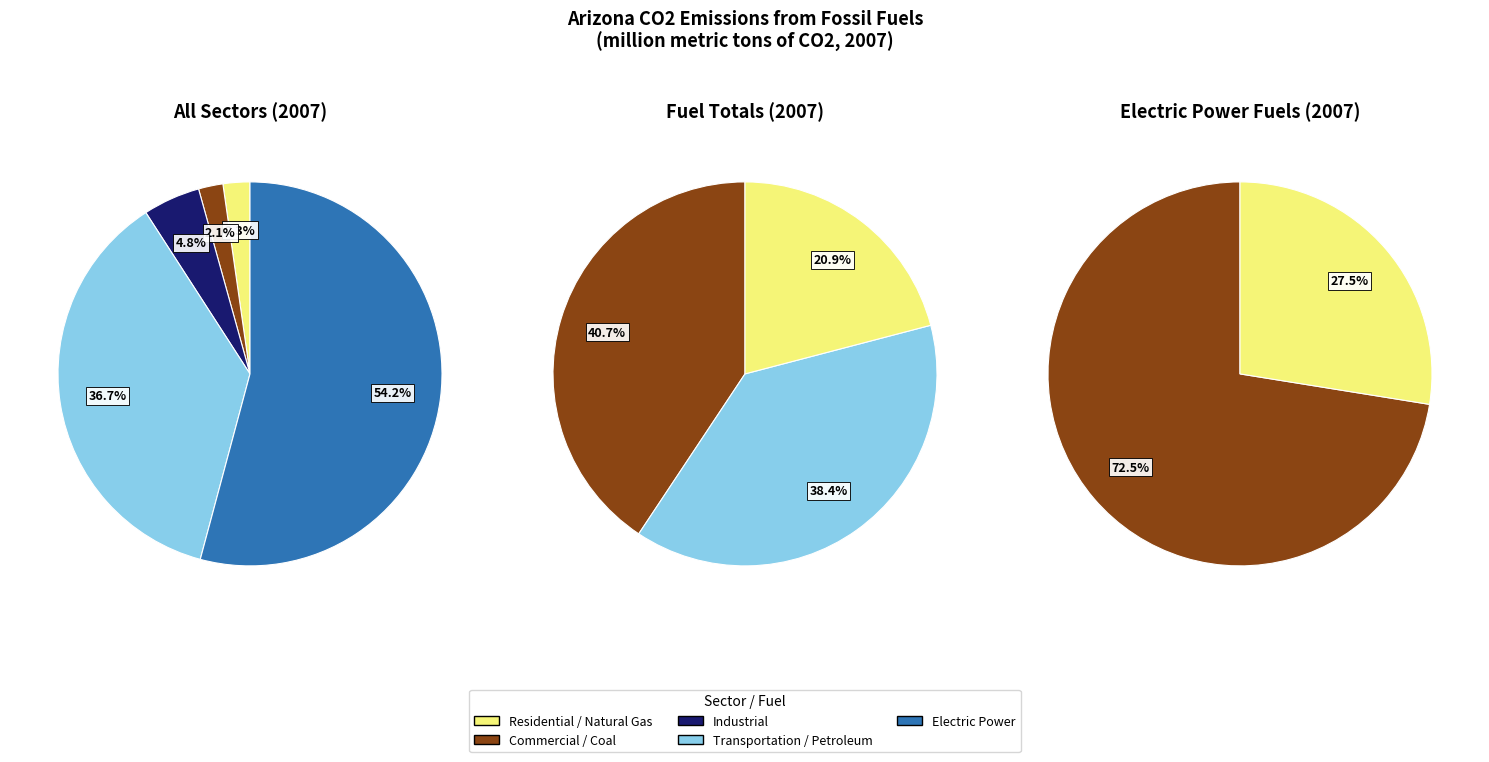

The Electric Power slice represents 68% of the pie. True or false?

False